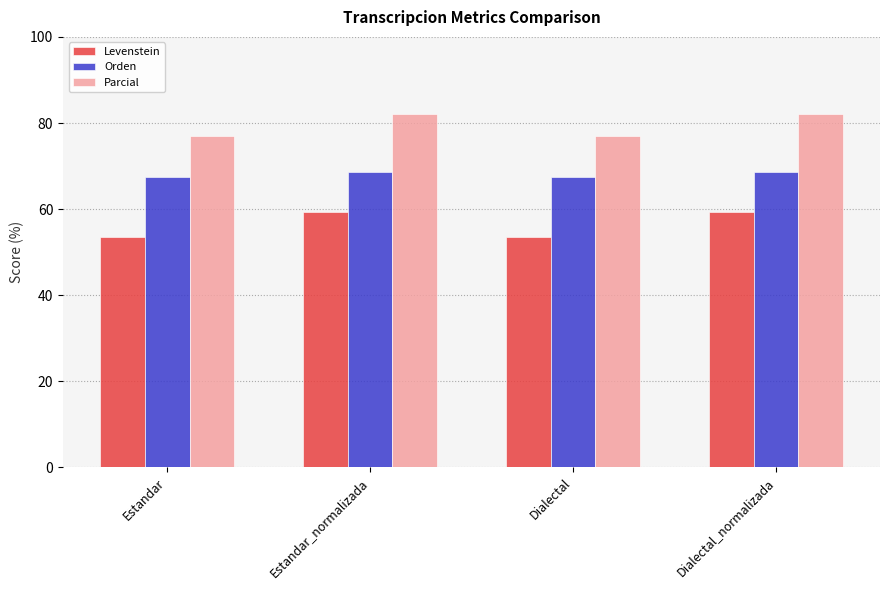

At how many categories does at least one series exceed 79?

2